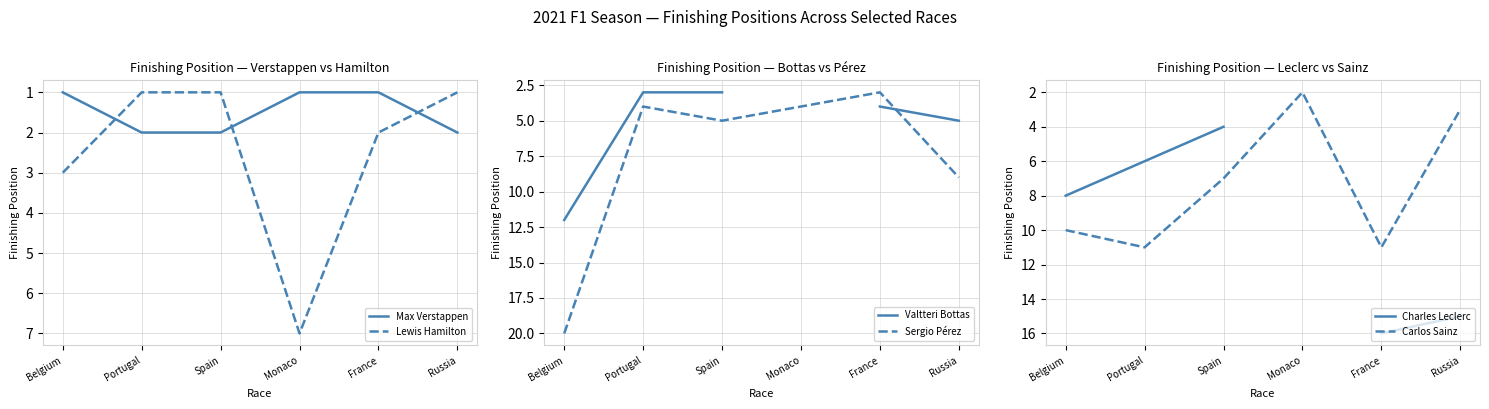

True or false: Lewis Hamilton and Charles Leclerc intersect in this chart.

False